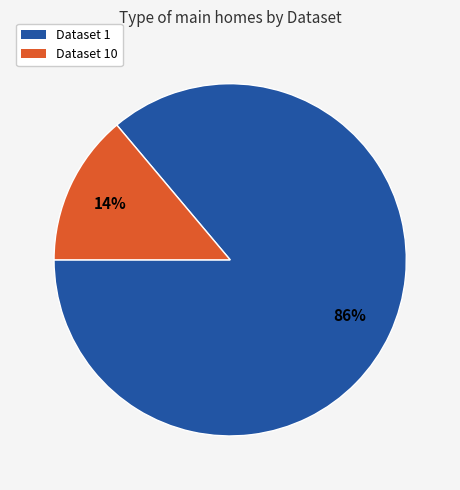

What is the largest slice in the pie chart?

Dataset 1